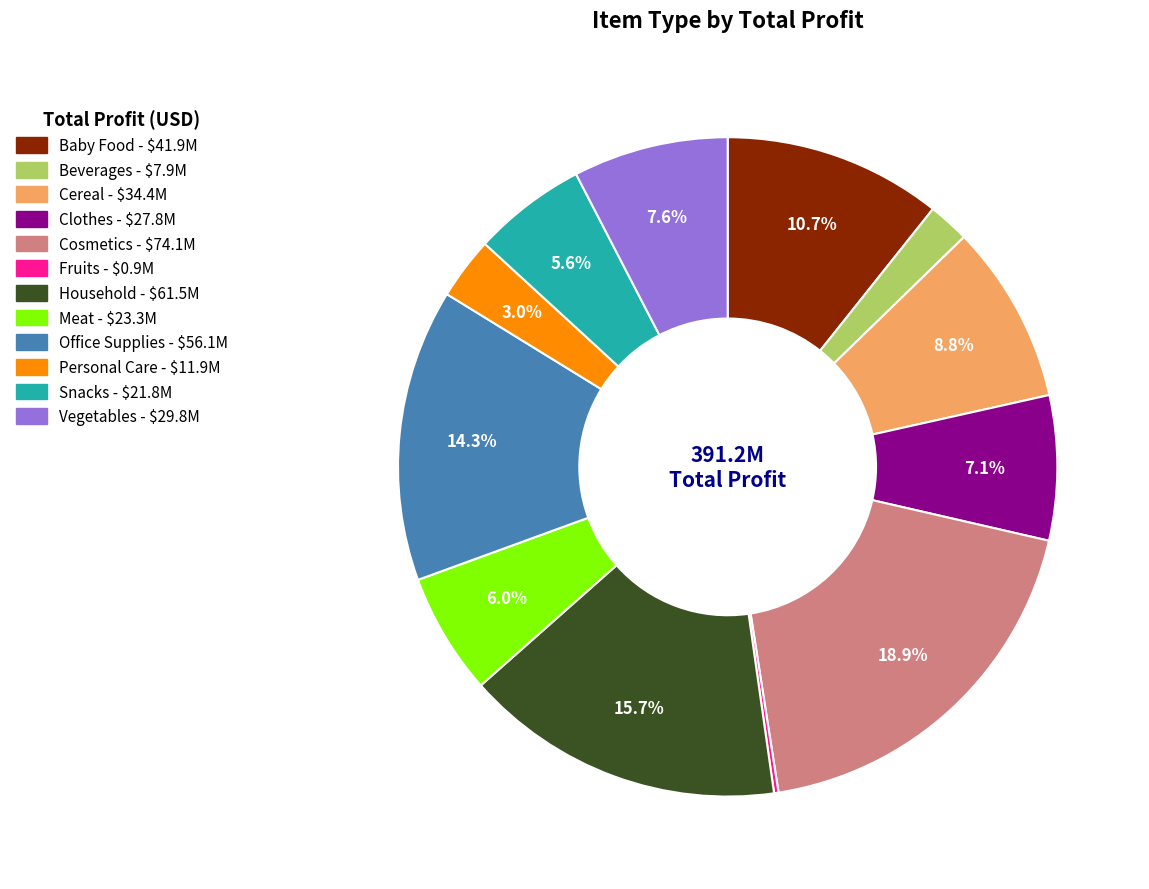

Which has a higher value, Office Supplies or Cosmetics?

Cosmetics